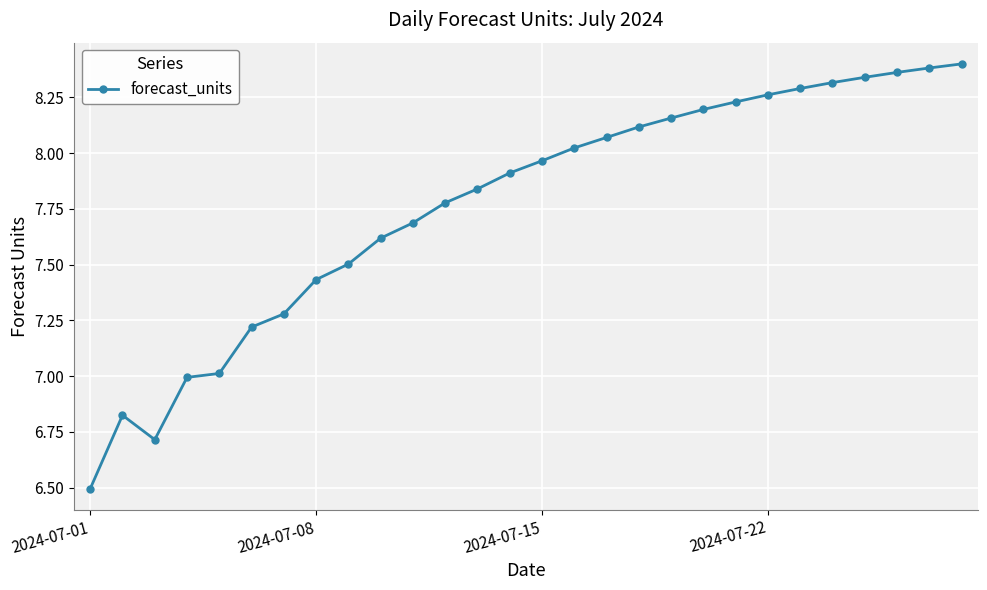

What is the difference between the maximum and second lowest values?

1.7